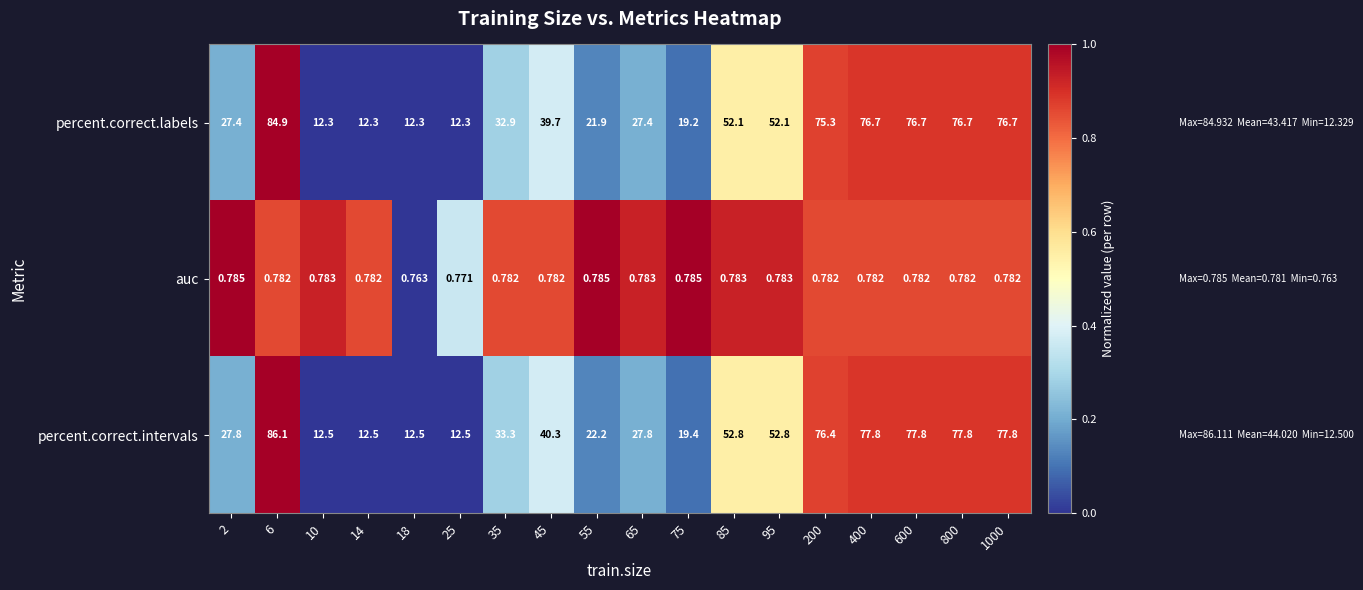

Is the value of percent.correct.intervals at 35 greater than the value of percent.correct.labels at 10?

Yes